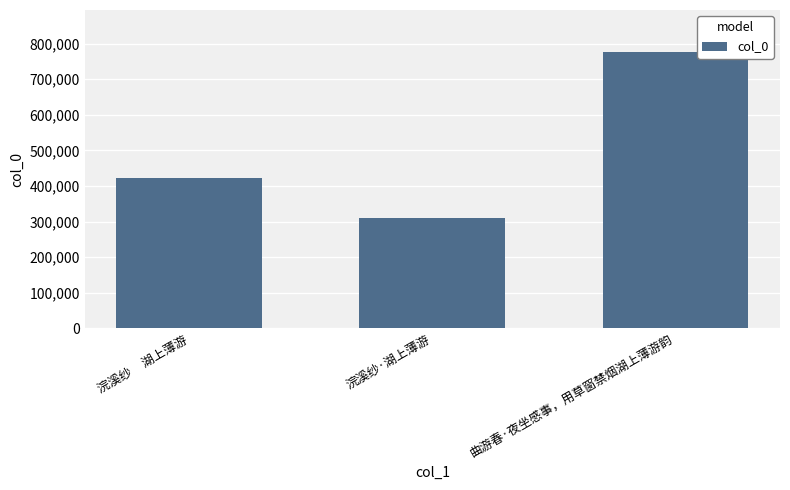

Reading left to right, extract all data points from this chart.

浣溪纱     湖上薄游=422599	浣溪纱·湖上薄游=309859	曲游春·夜坐感事，用草窗禁烟湖上薄游韵=777819